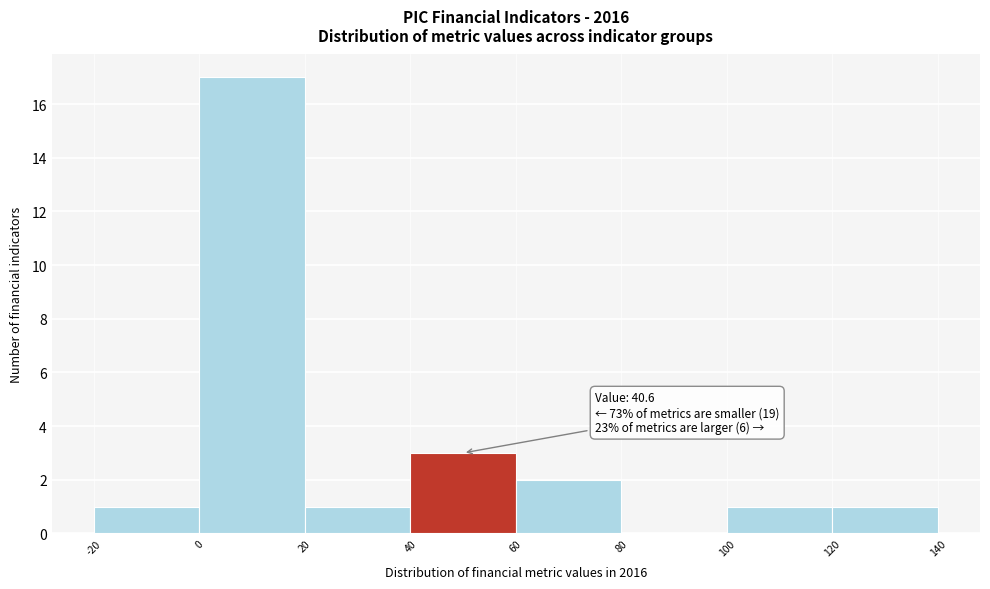

Which range on the x-axis has the tallest bar?

0 to 20